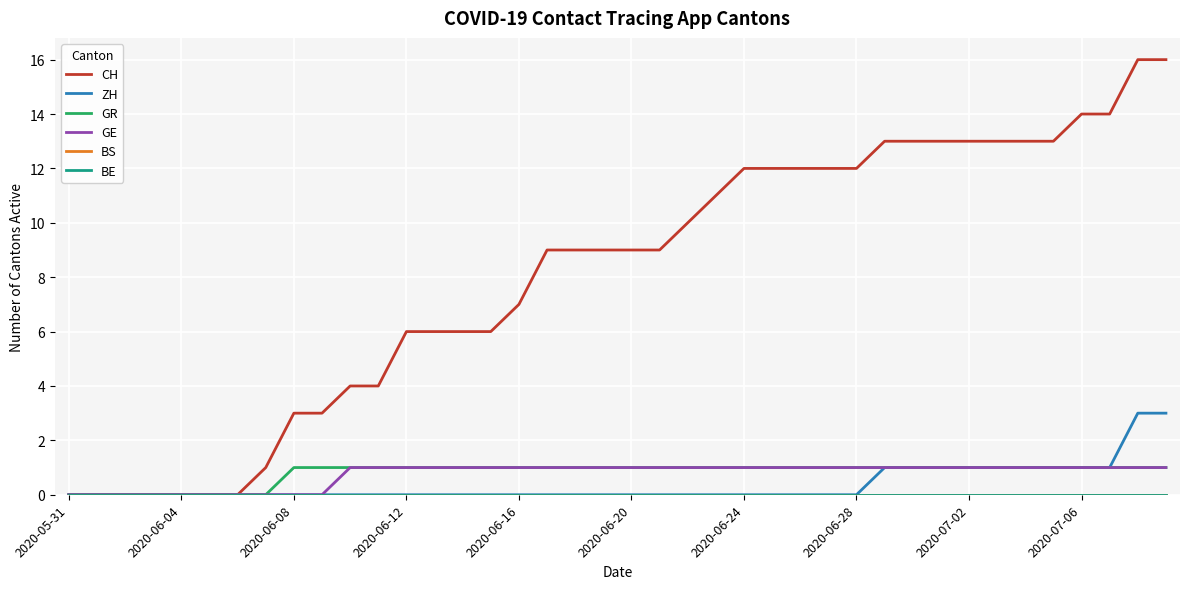

True or false: GE has more than 0 interior local peaks.

False